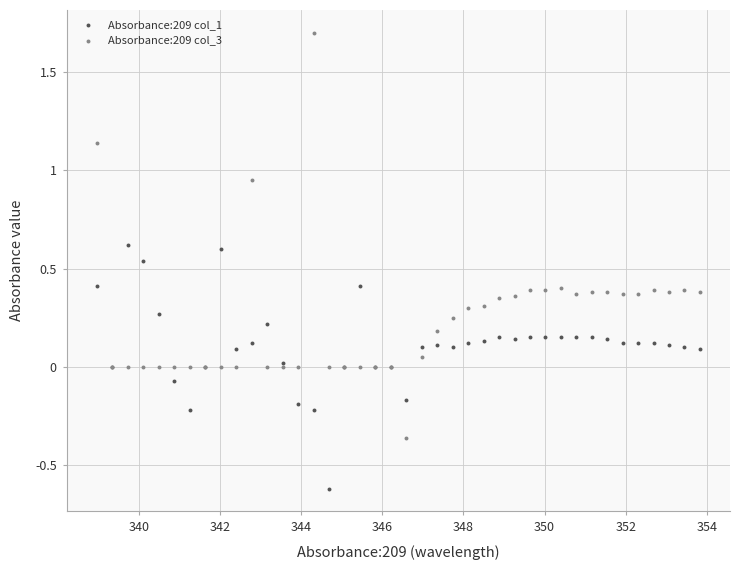

Which series reaches the minimum Y coordinate?

Absorbance:209 col_1